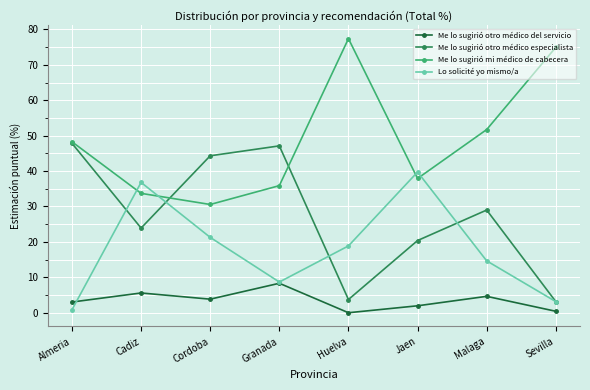

What is the average value of the Me lo sugirió otro médico del servicio series?

3.5